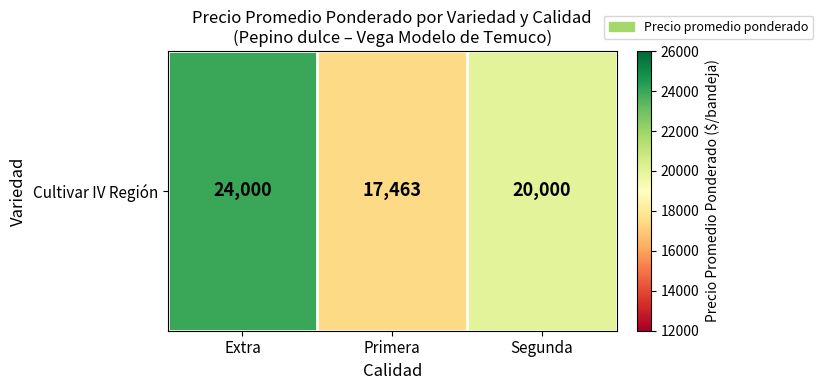

True or false: the data shows 23057 at Primera.

False